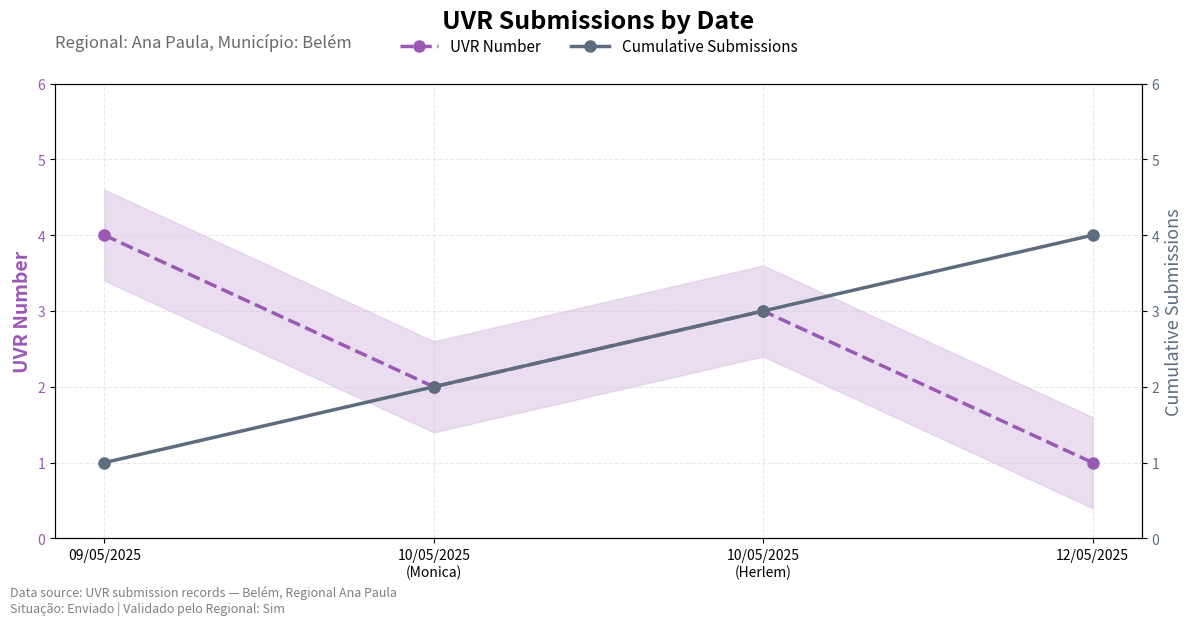

At which category is the sum across all series the highest?

10/05/2025
(Herlem)